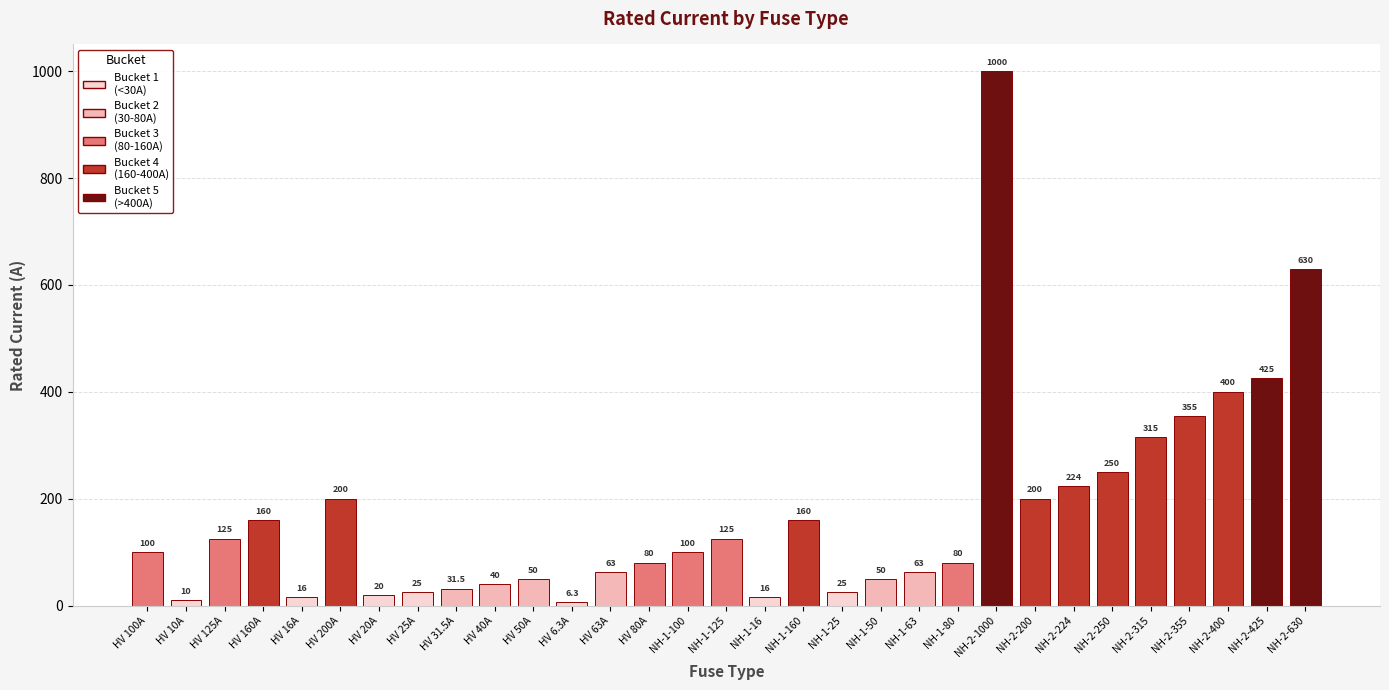

Which label corresponds to the smallest value in the chart?

HV 6.3A